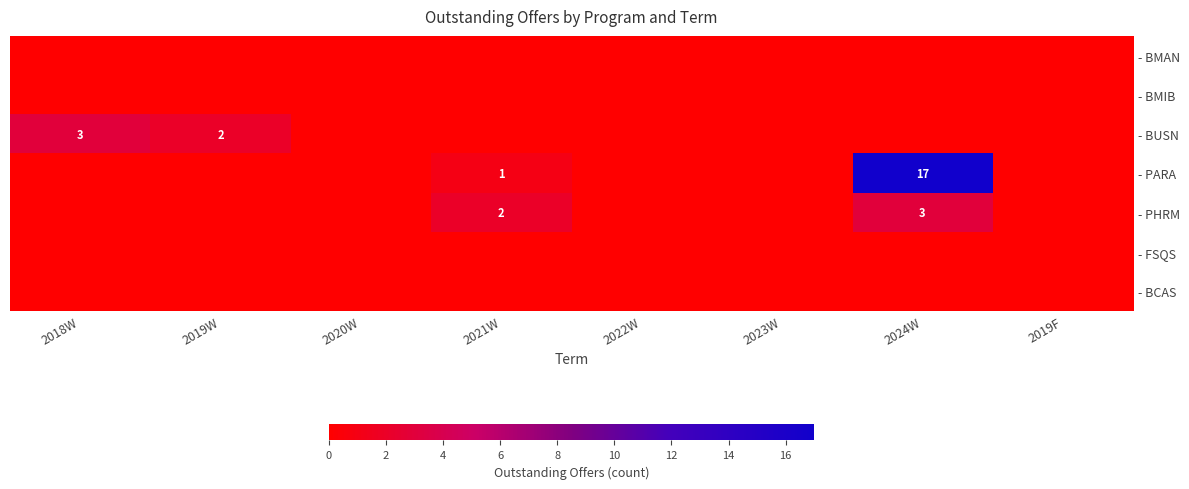

The - BUSN series shows 5 at 2018W. True or false?

False